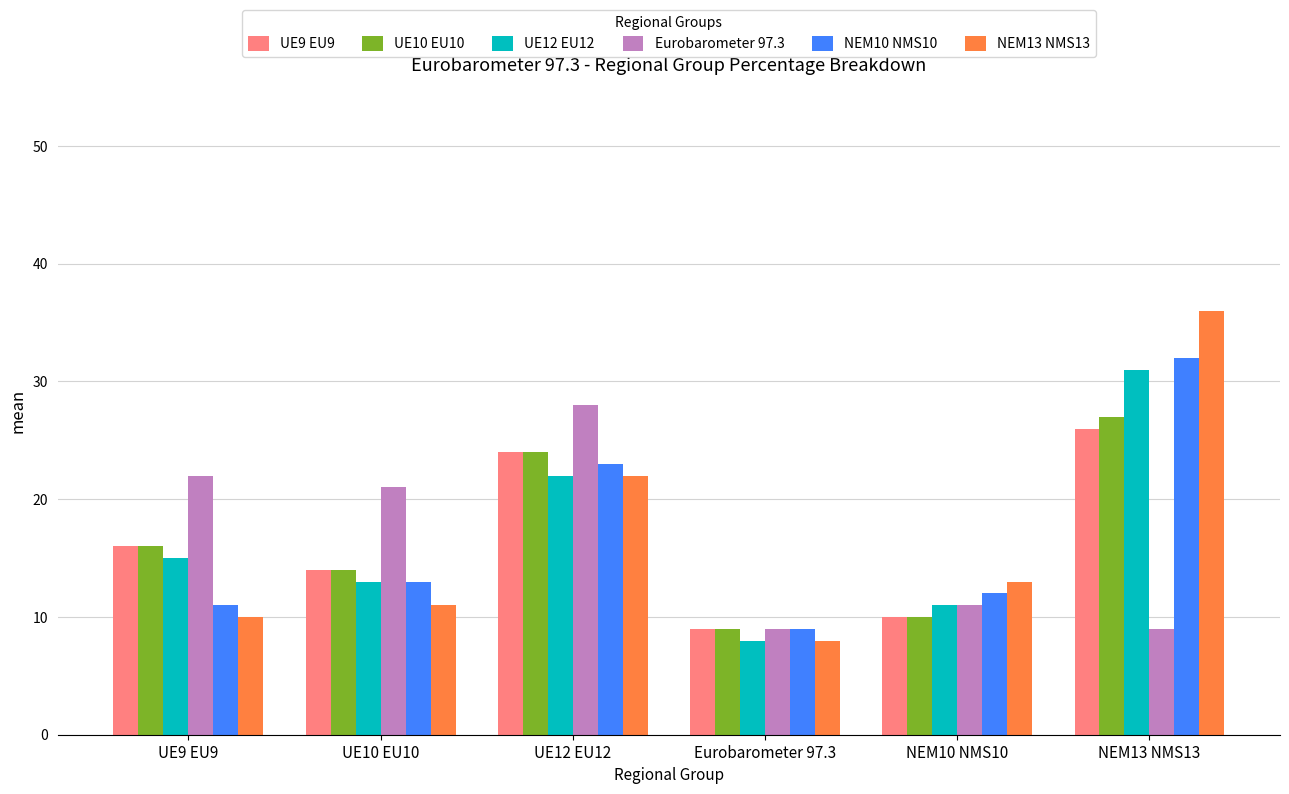

True or false: NEM13 NMS13 has a value of 36 at NEM13 NMS13.

True